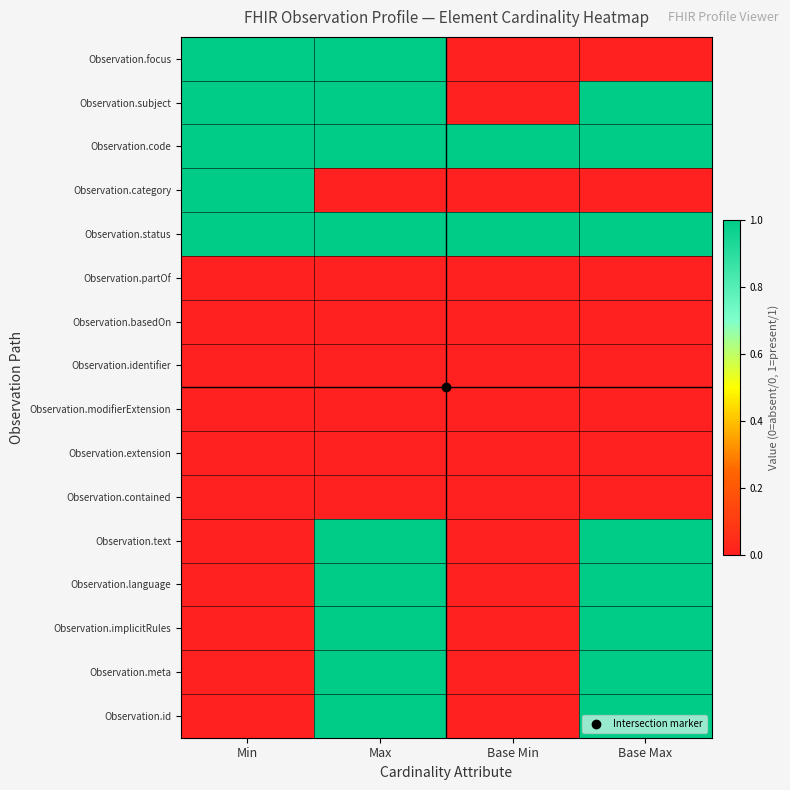

Rank the series by their maximum value, from highest to lowest.

Observation.id, Observation.meta, Observation.implicitRules, Observation.language, Observation.text, Observation.status, Observation.category, Observation.code, Observation.subject, Observation.focus, Observation.contained, Observation.extension, Observation.modifierExtension, Observation.identifier, Observation.basedOn, Observation.partOf